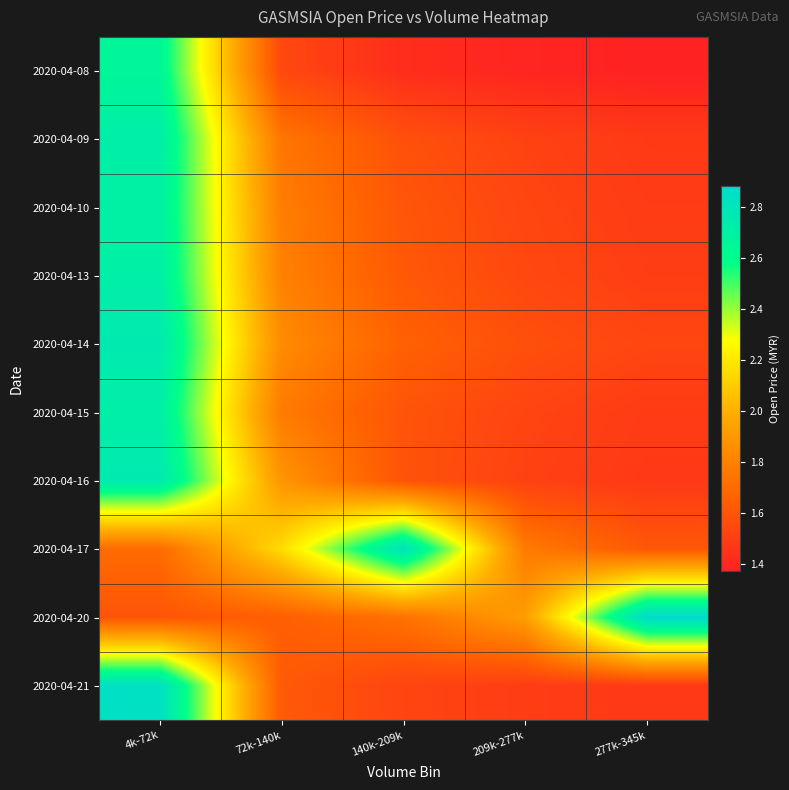

Reading left to right, list all the values displayed in this chart.

2020-04-08: 4k-72k=2.6	72k-140k=1.5	140k-209k=1.4	209k-277k=1.4	277k-345k=1.4
2020-04-09: 4k-72k=2.7	72k-140k=1.7	140k-209k=1.6	209k-277k=1.5	277k-345k=1.5
2020-04-10: 4k-72k=2.7	72k-140k=1.8	140k-209k=1.6	209k-277k=1.5	277k-345k=1.5
2020-04-13: 4k-72k=2.7	72k-140k=1.8	140k-209k=1.6	209k-277k=1.5	277k-345k=1.5
2020-04-14: 4k-72k=2.8	72k-140k=1.8	140k-209k=1.7	209k-277k=1.6	277k-345k=1.5
2020-04-15: 4k-72k=2.7	72k-140k=1.8	140k-209k=1.6	209k-277k=1.5	277k-345k=1.5
2020-04-16: 4k-72k=2.8	72k-140k=1.9	140k-209k=1.6	209k-277k=1.5	277k-345k=1.5
2020-04-17: 4k-72k=1.7	72k-140k=2.2	140k-209k=2.8	209k-277k=1.8	277k-345k=1.6
2020-04-20: 4k-72k=1.6	72k-140k=1.6	140k-209k=1.7	209k-277k=1.9	277k-345k=2.9
2020-04-21: 4k-72k=2.8	72k-140k=1.6	140k-209k=1.5	209k-277k=1.5	277k-345k=1.5